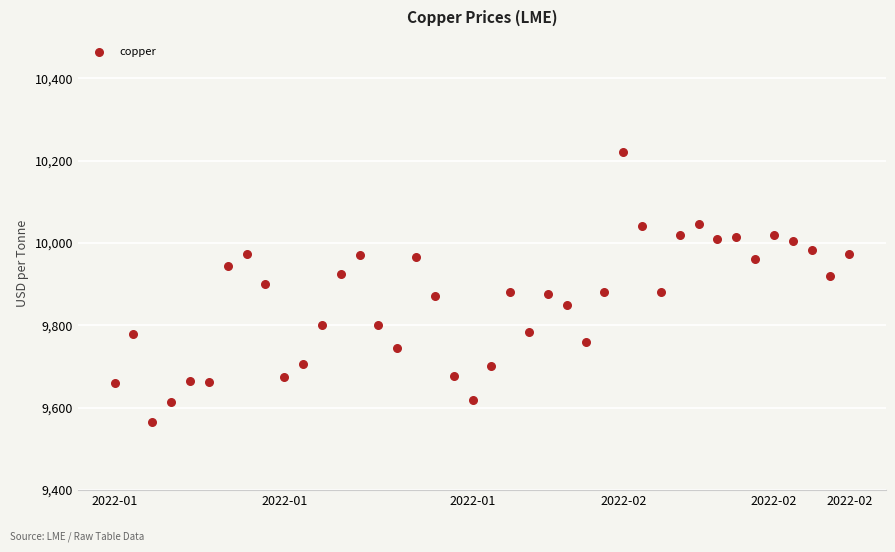

What is the range of Y values (max minus min)?

655.5